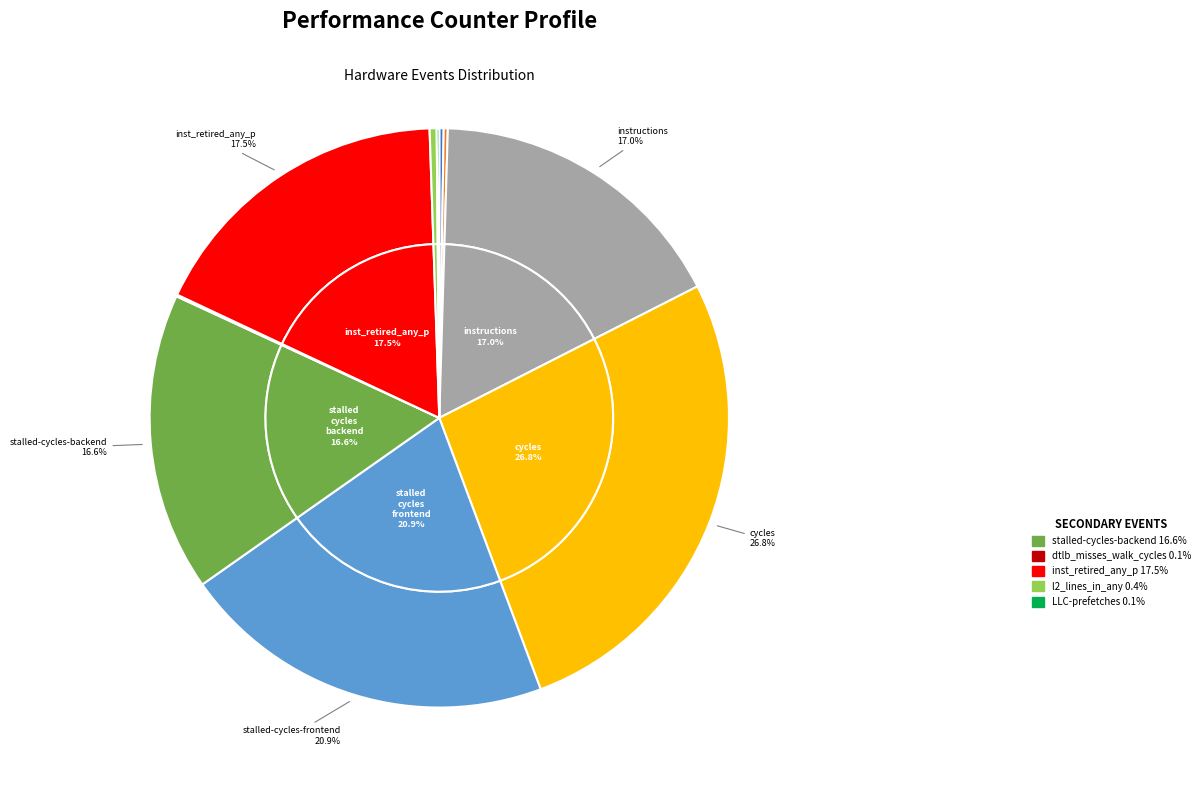

Which slice is the largest?

cycles